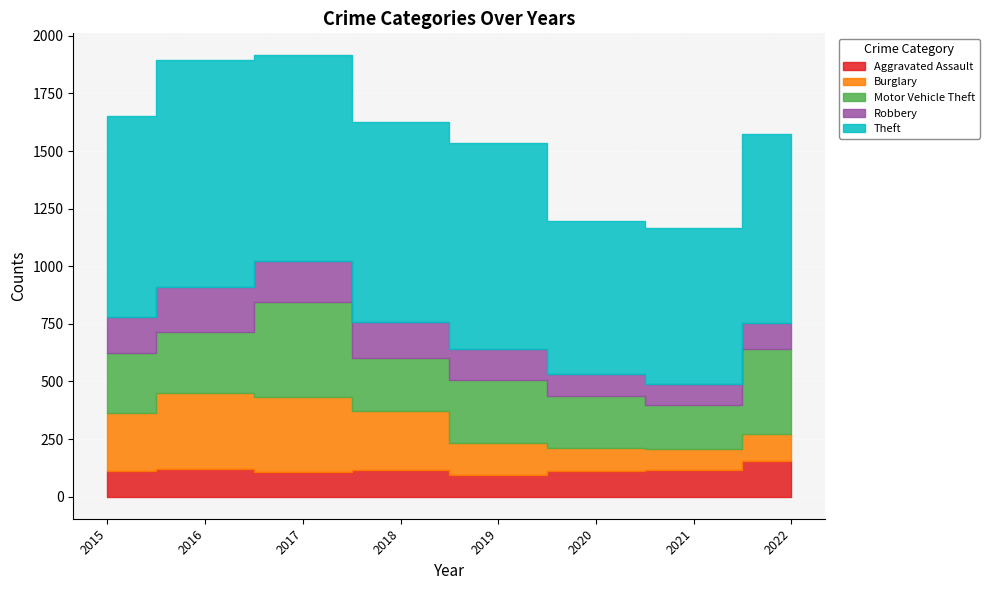

At which category is the sum across all series the highest?

2017